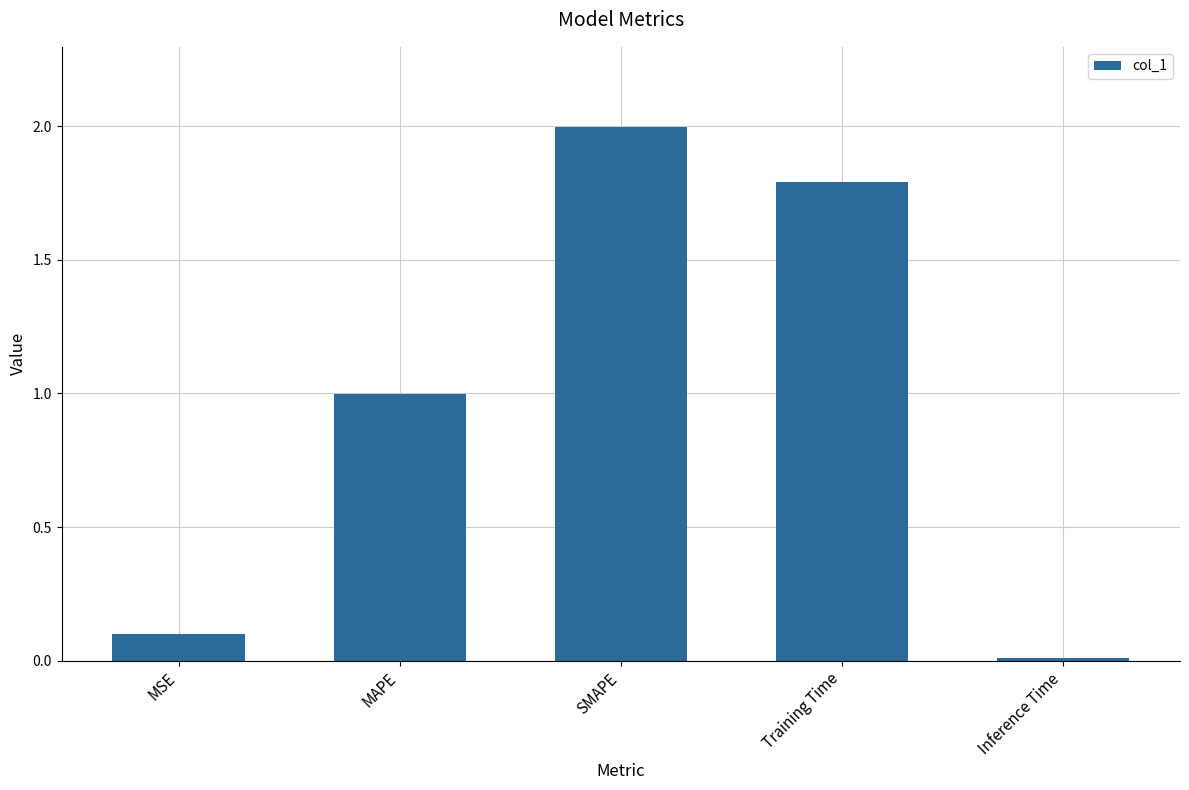

What position from the left is SMAPE?

3